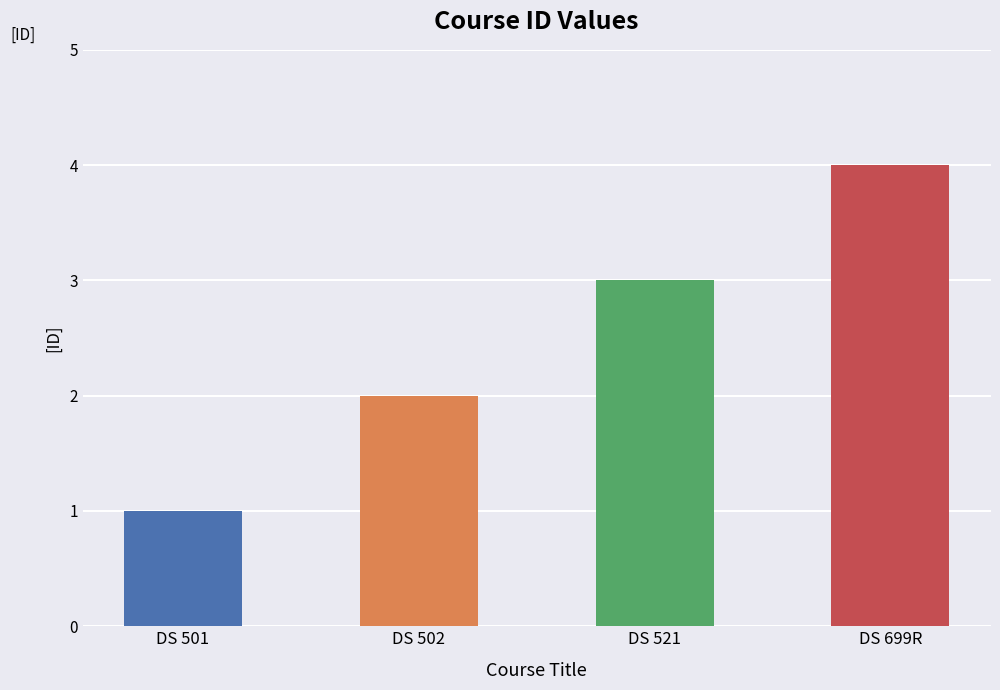

At which category does the chart reach its minimum across all series?

DS 501